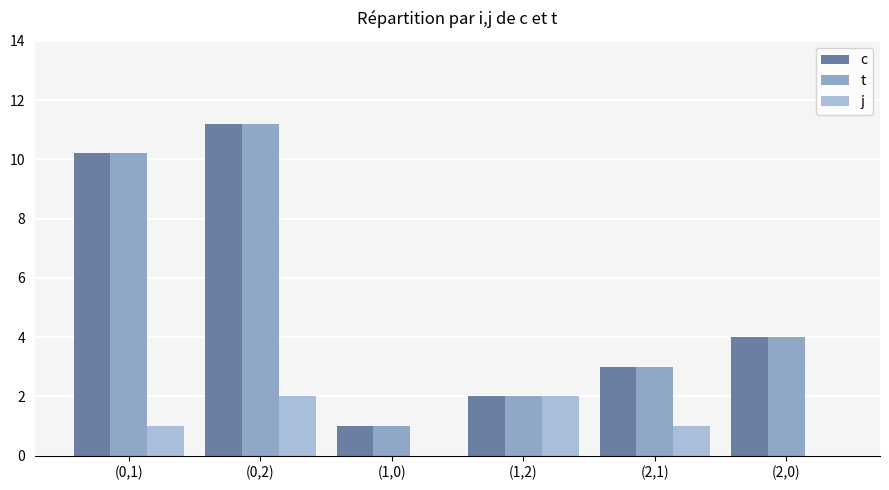

Reading left to right, list all the values displayed in this chart.

c: 10.2	11.2	1.0	2.0	3.0	4.0
t: 10.2	11.2	1.0	2.0	3.0	4.0
j: 1.0	2.0	0.0	2.0	1.0	0.0